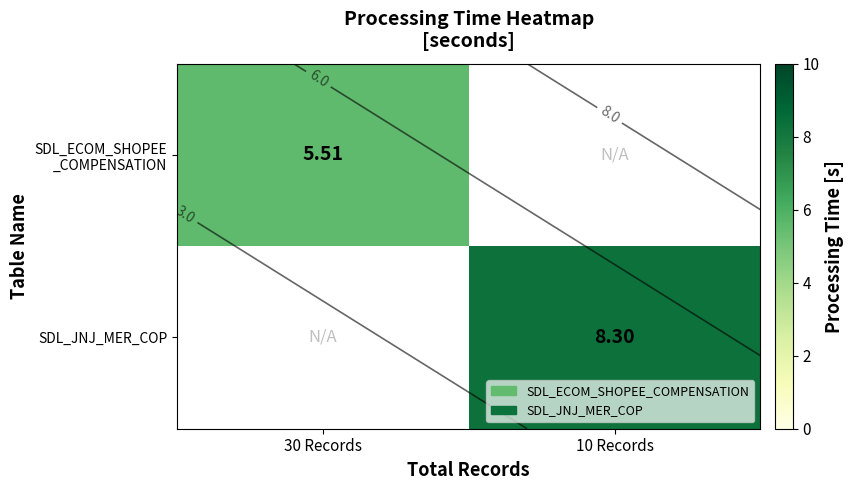

How many series are shown in this chart?

2